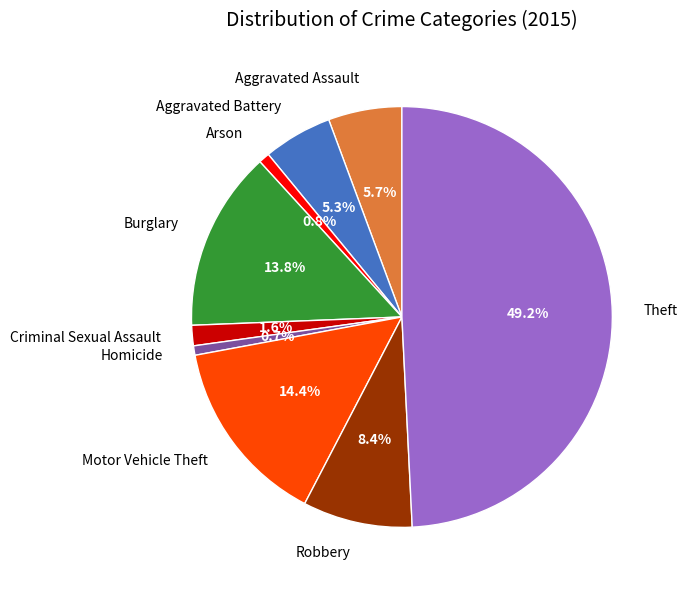

How many segments does this pie chart have?

9